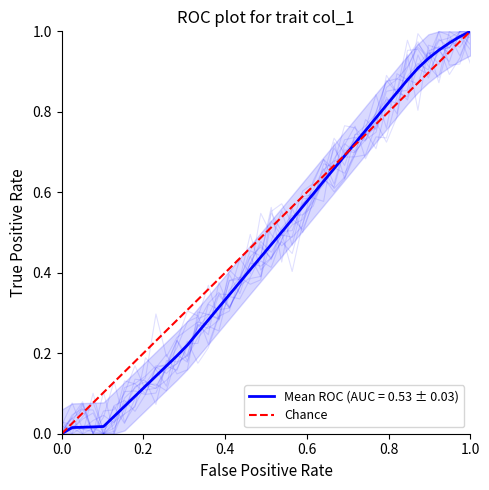

What is the sum of all values?

1